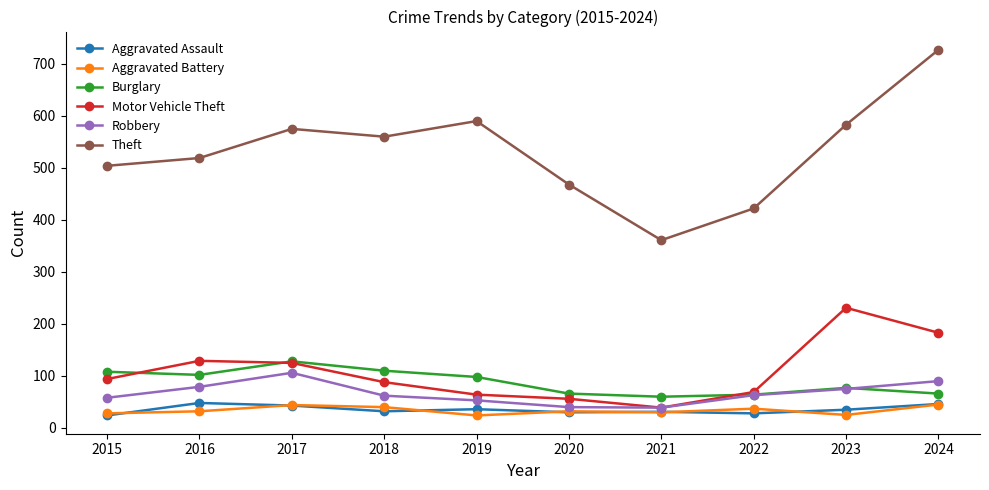

At which label does Burglary first exceed 98?

2015